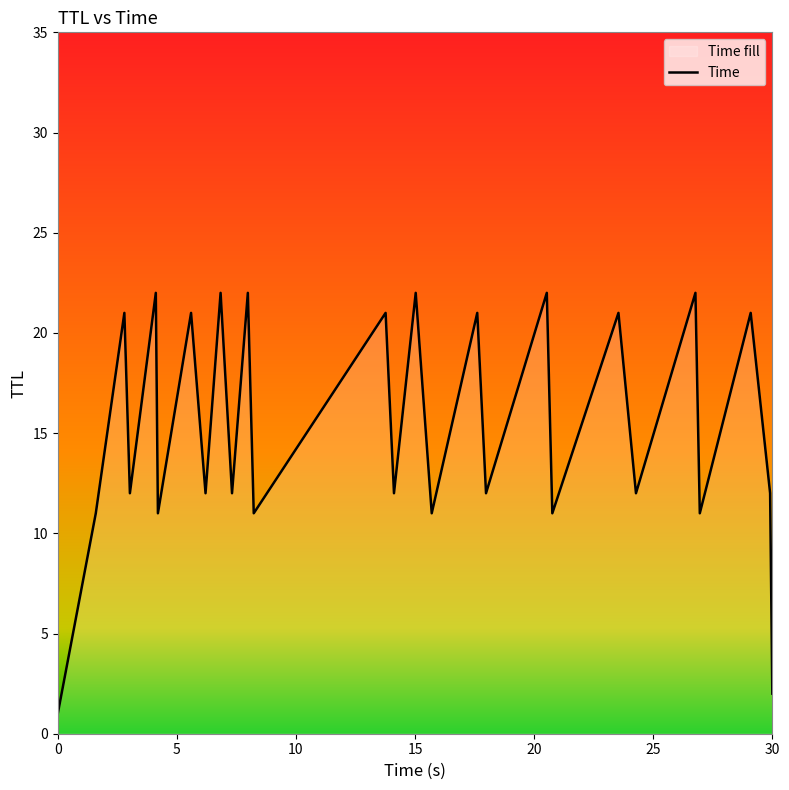

Reading left to right, list all the values displayed in this chart.

1	11	21	12	22	11	21	12	22	12	22	11	21	12	22	11	21	12	22	11	21	12	22	11	21	12	2